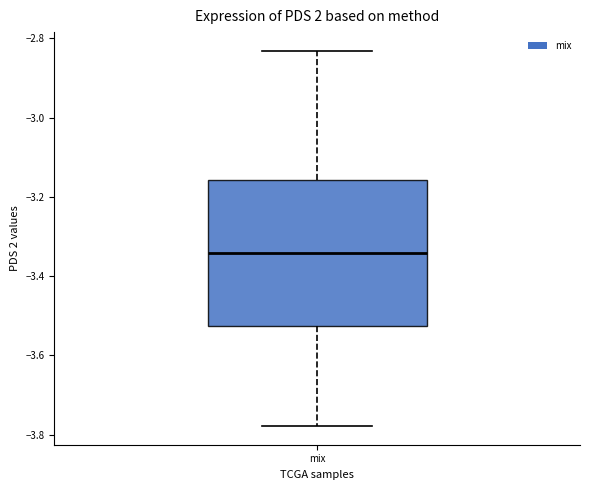

Read this box plot against the y-axis: the position of the median line, the range covered by the box, and the ends of both whiskers. The values are not printed on the chart, so give them approximately, as read against the axis.

median -3.34, box -3.52 to -3.16, whiskers -3.78 to -2.84